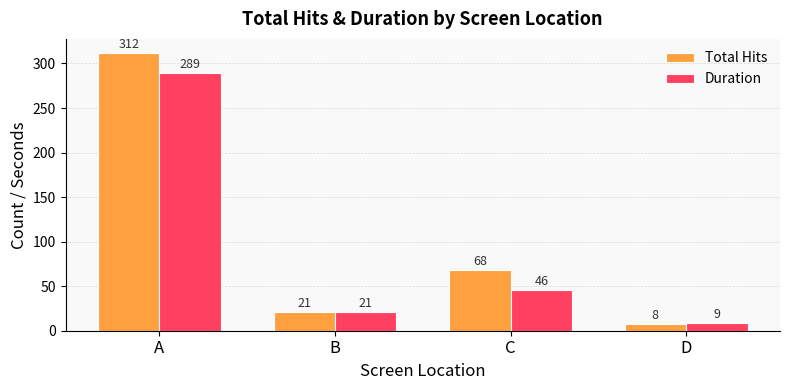

What is the minimum value for Total Hits?

8